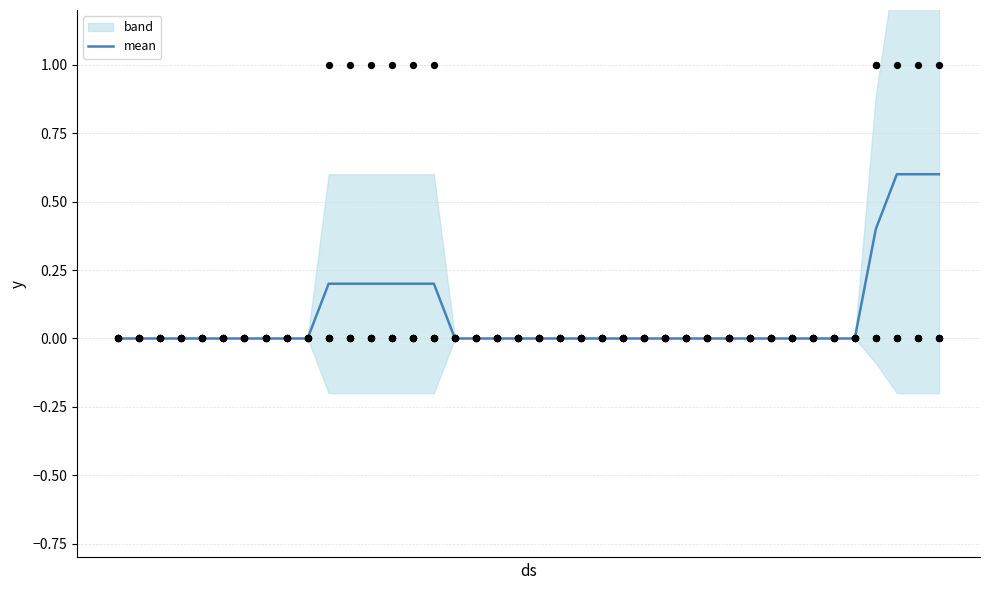

What is the maximum value for mean?

0.6